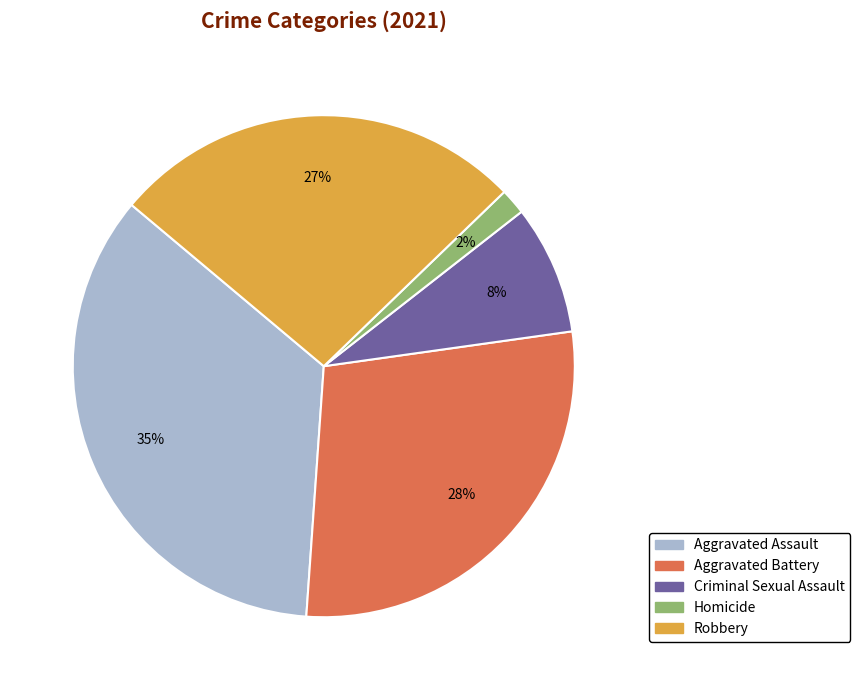

To the nearest percent, what is the difference between the largest and smallest slice percentages?

33%